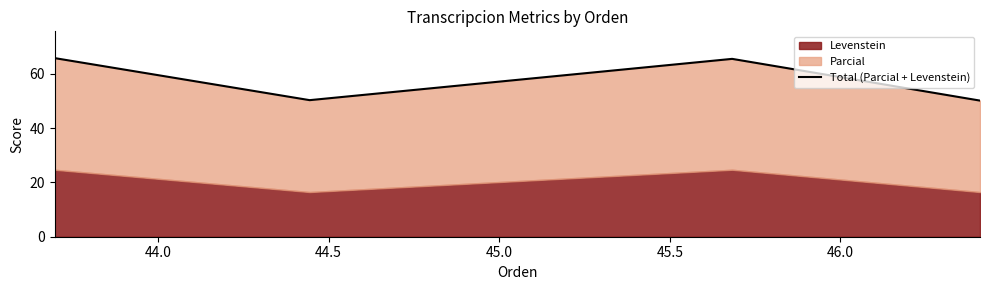

What is the difference between the values at 44.0 and 45.0?

0.2